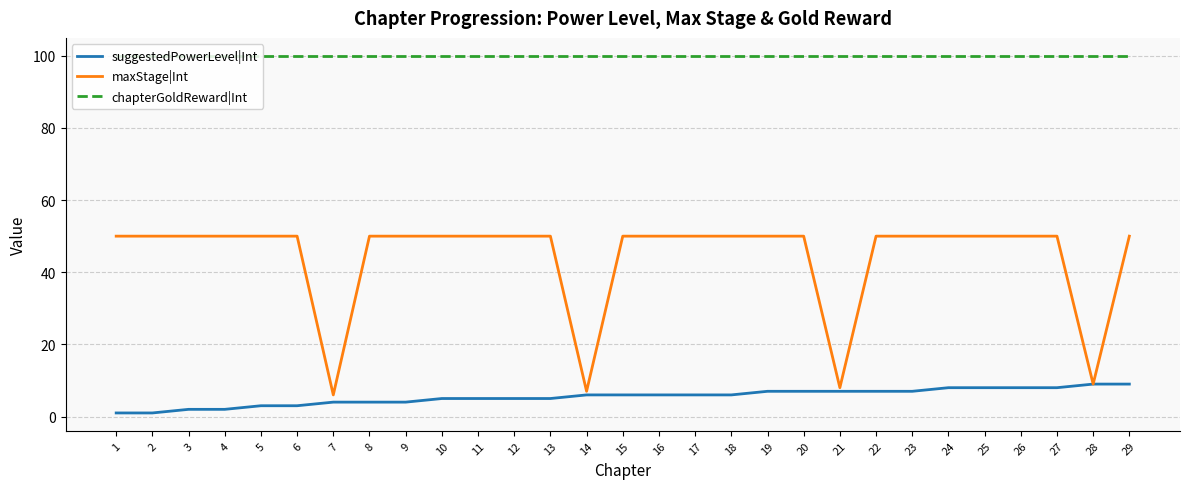

Does the chart display data point markers on the line(s)?

No